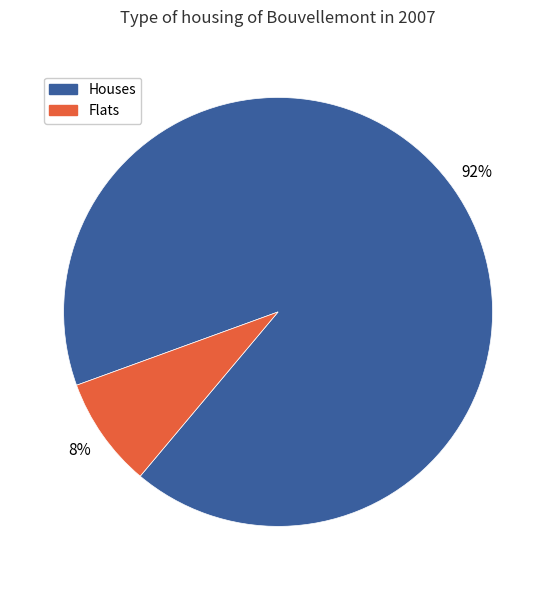

To the nearest percent, what is the average slice percentage?

50%